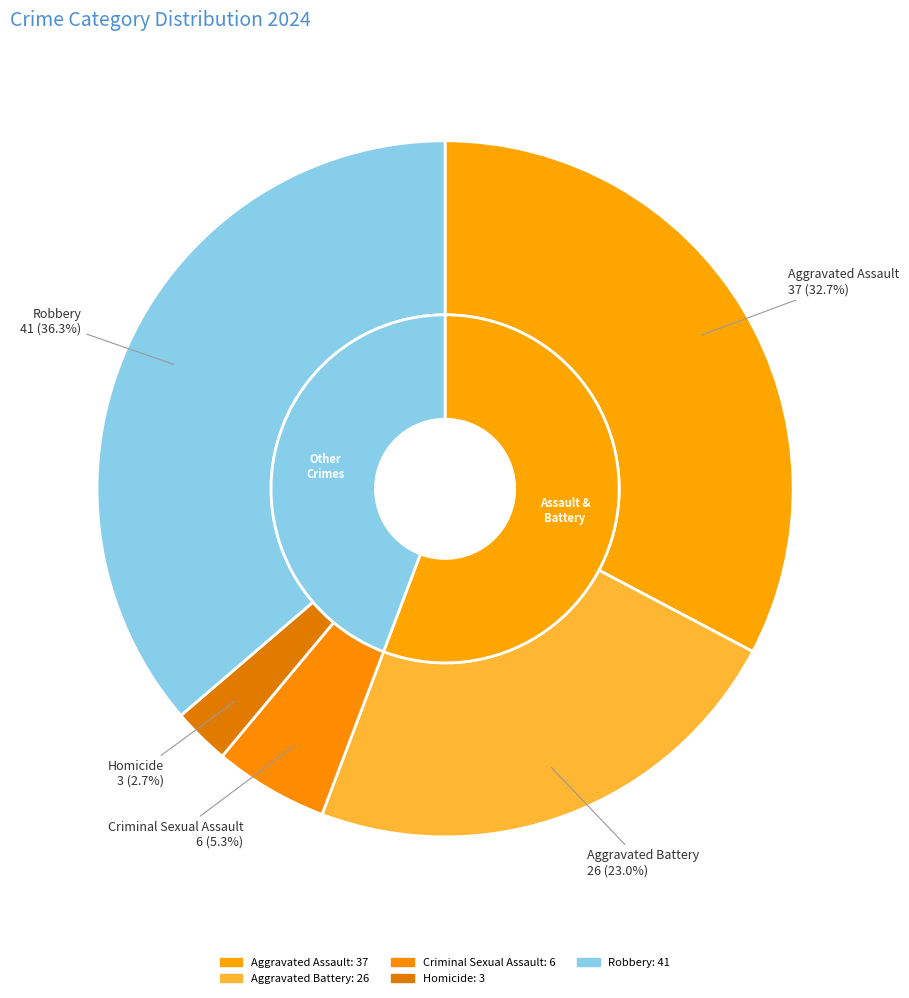

Does Aggravated Assault account for over 50% of the chart?

No